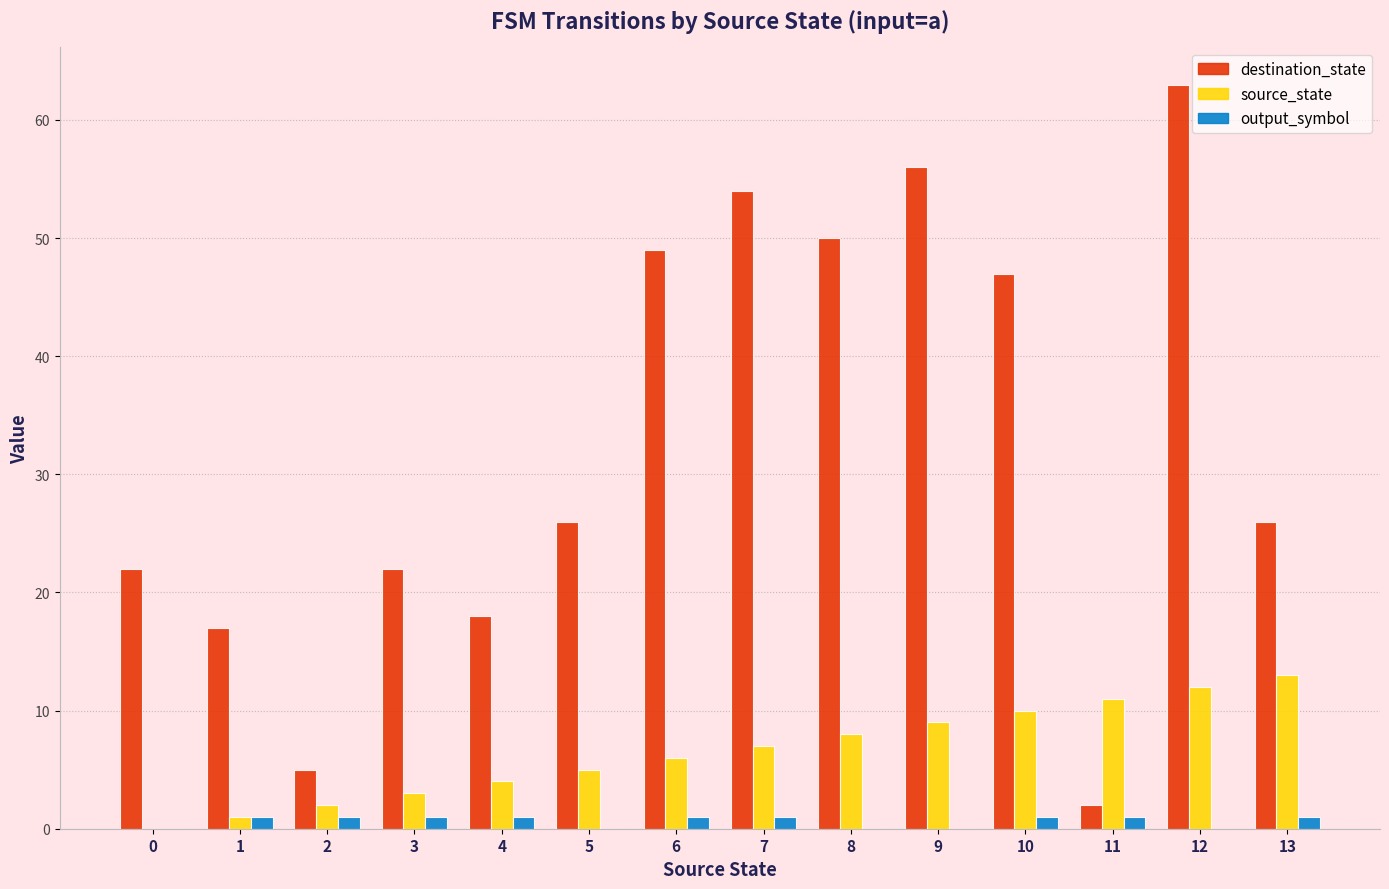

The value of destination_state at 10 is 47. True or false?

True